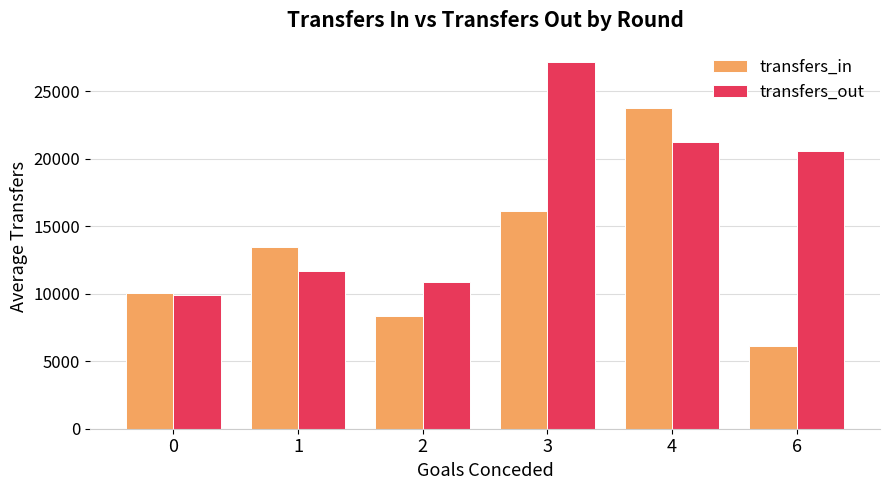

Which series changed the most between 3 and 6?

transfers_in